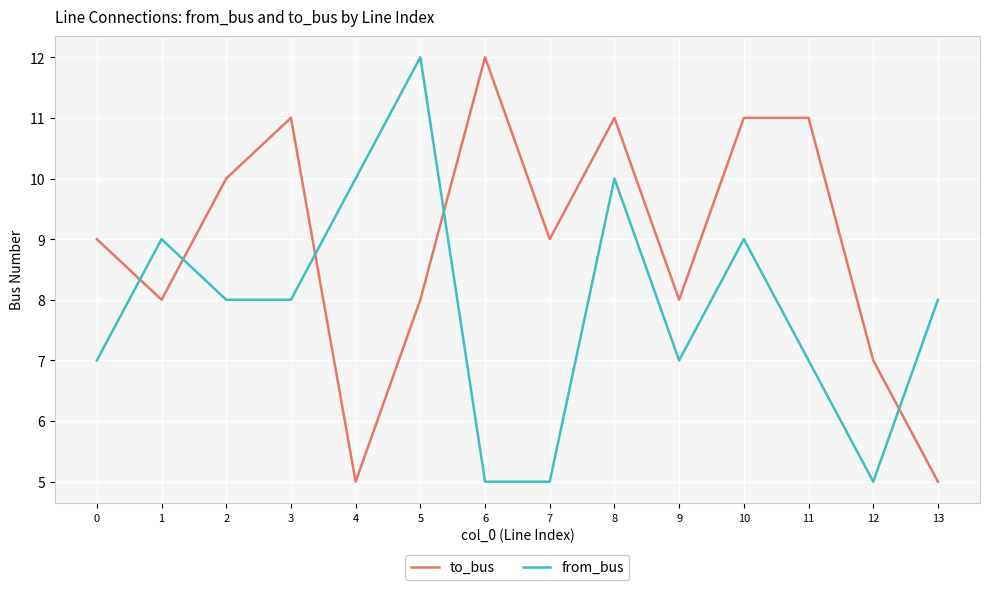

Which series has the largest total across all categories?

to_bus